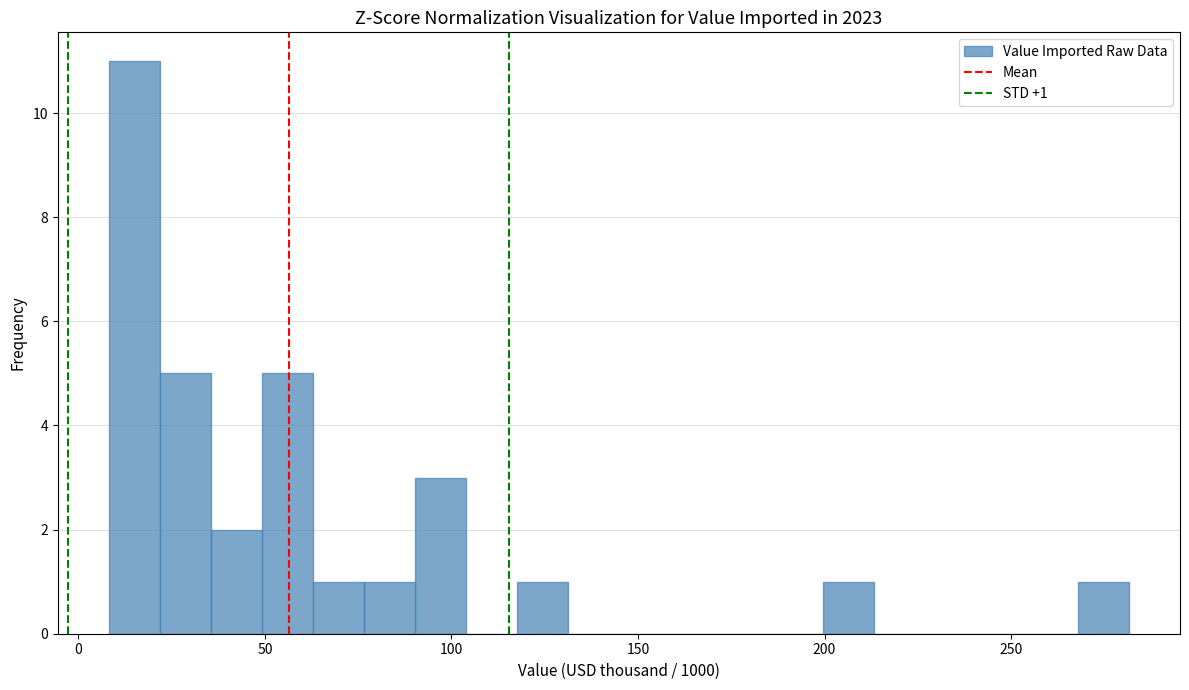

Read against the x-axis, roughly where is the centre of the tallest bar?

15